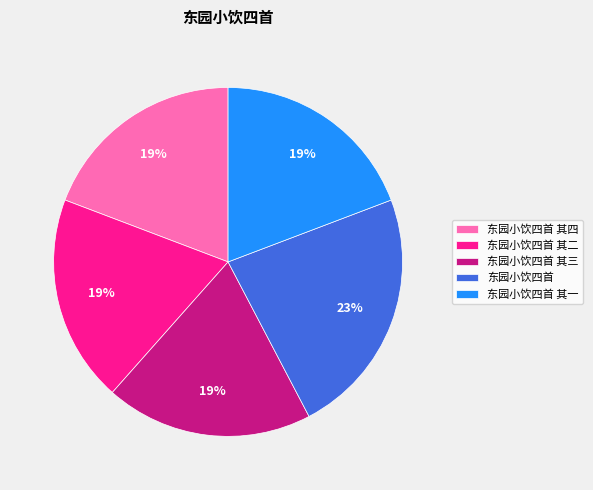

Do 东园小饮四首 其一 and 东园小饮四首 其四 together represent more than half of the pie?

No